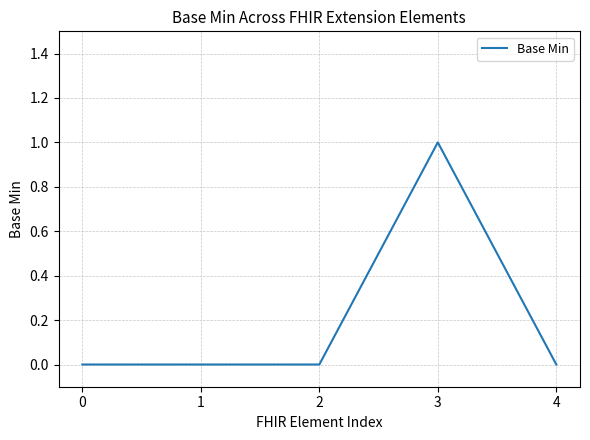

Which label corresponds to the largest value in the chart?

3